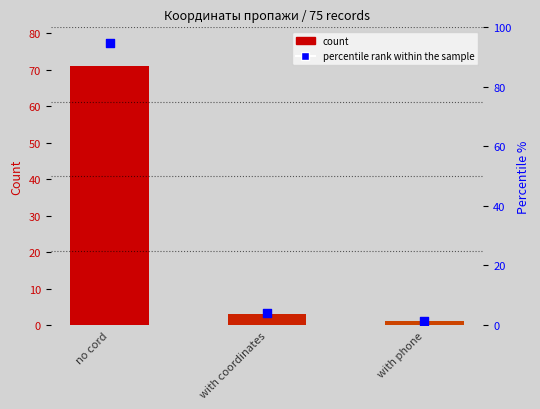

Which has a higher value, with phone or no cord?

no cord